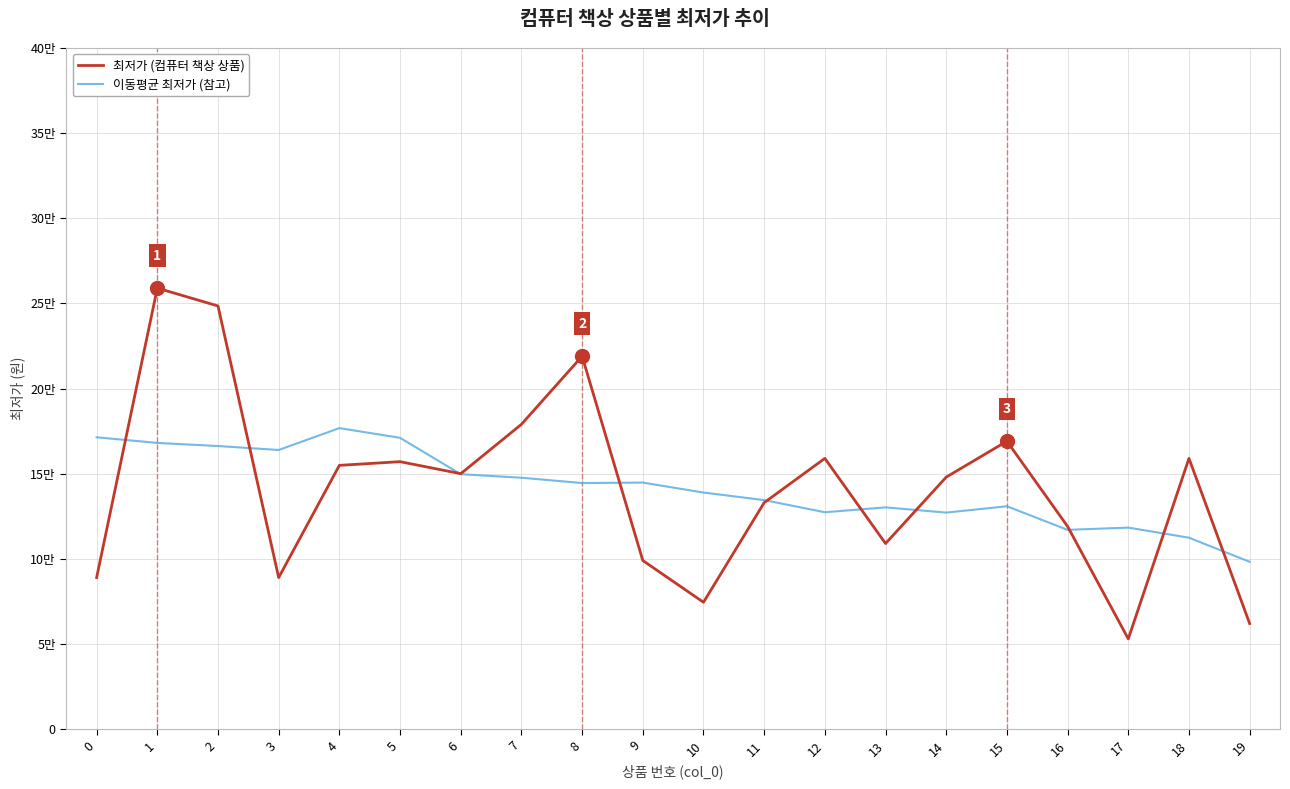

What is the value of the 이동평균 최저가 (참고) point at the 20th from the left?

98255